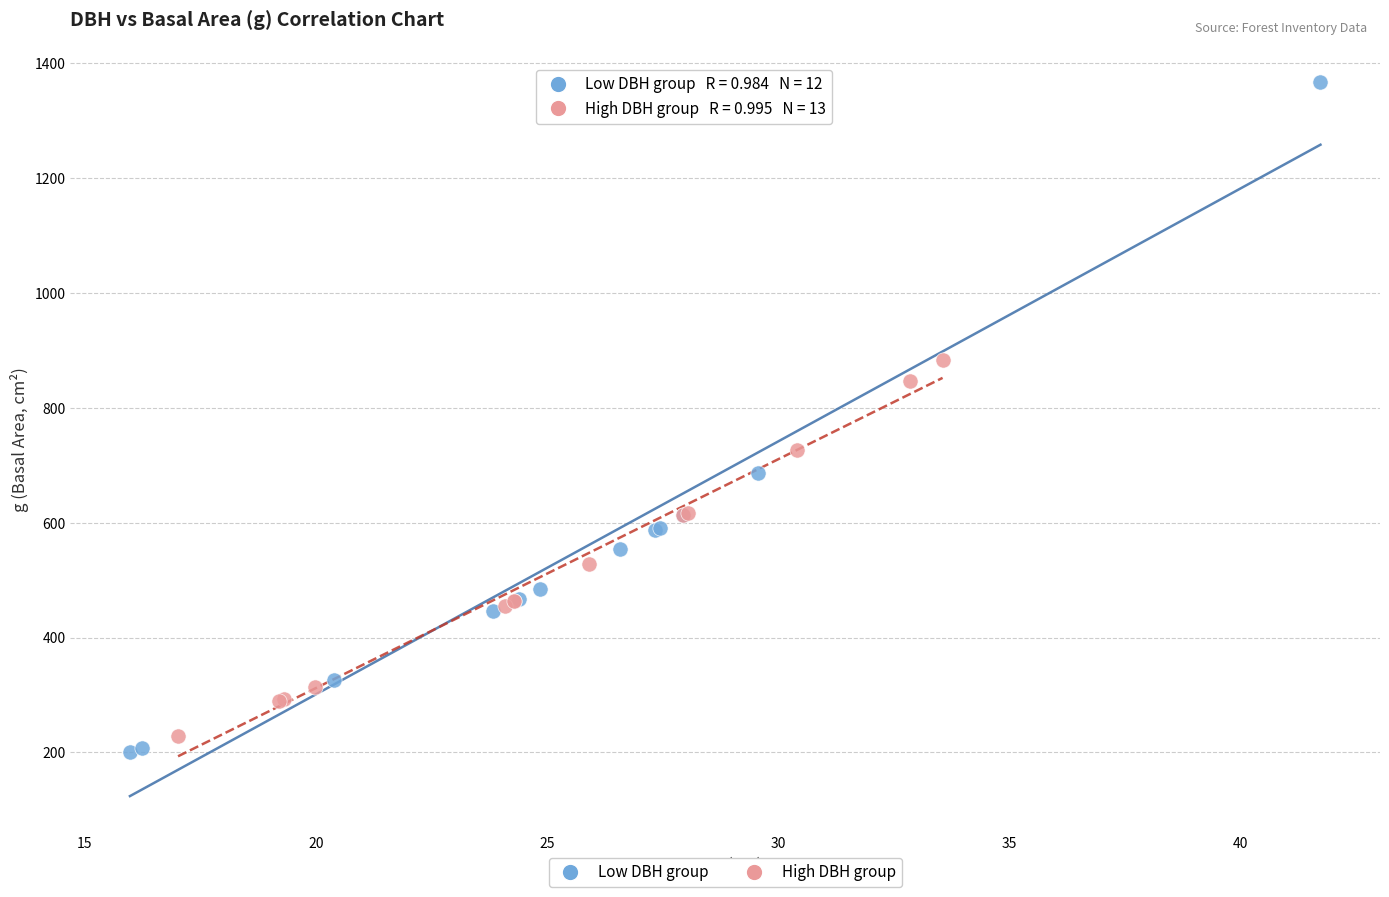

Which series contains the lowest Y value?

Low DBH group